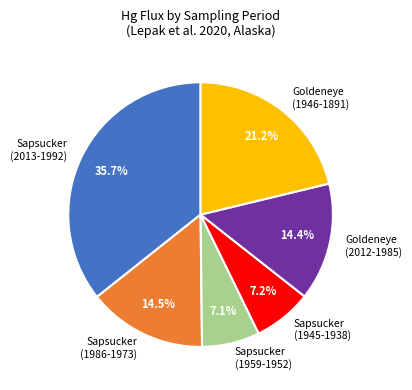

Combined, do Sapsucker (1959-1952) and Sapsucker (1945-1938) account for over 50%?

No